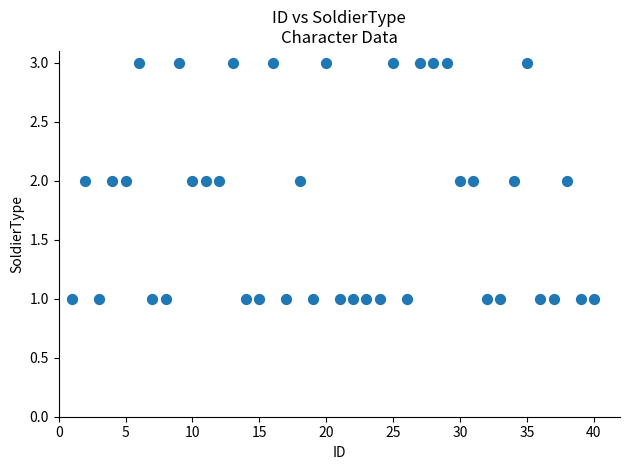

How many data points are displayed?

40